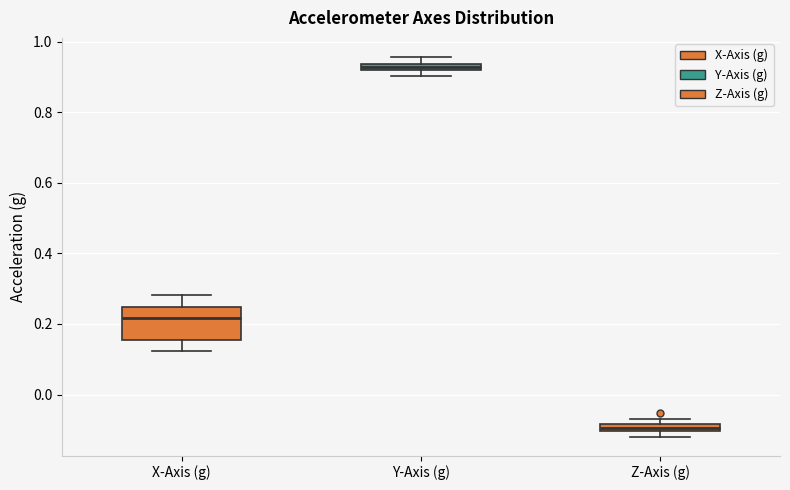

Comparing the boxes themselves (not the whiskers), which one is the tallest?

X-Axis (g)